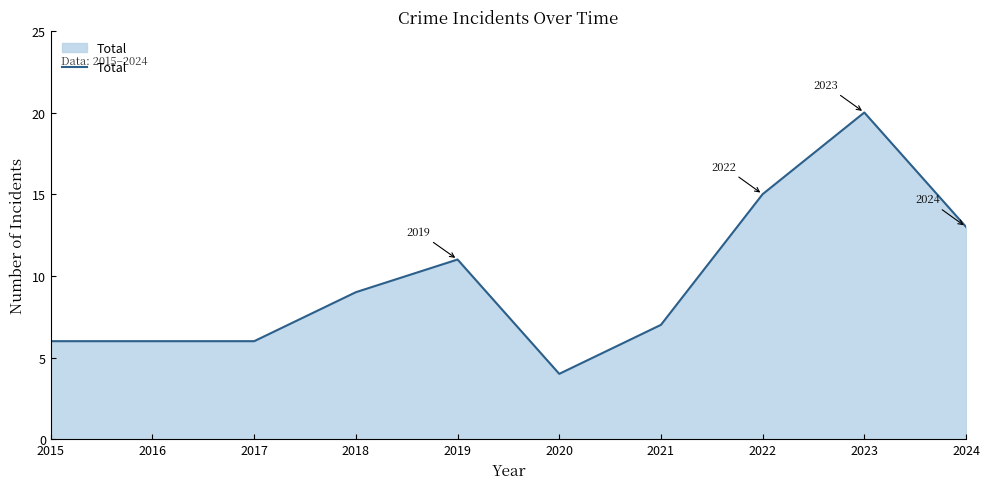

At which category does the chart reach its minimum across all series?

2020